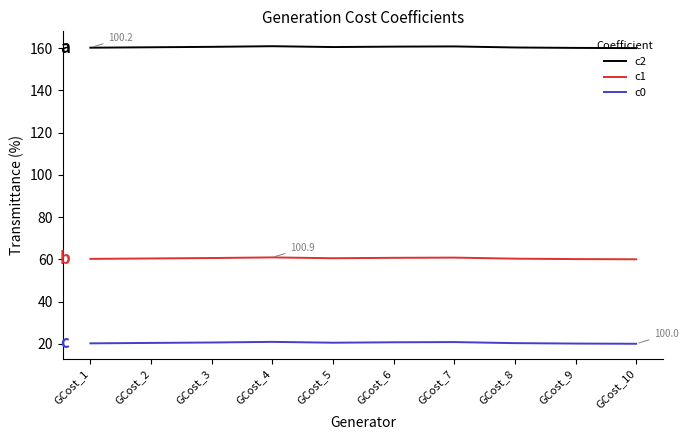

What is the maximum value for c2?

160.9